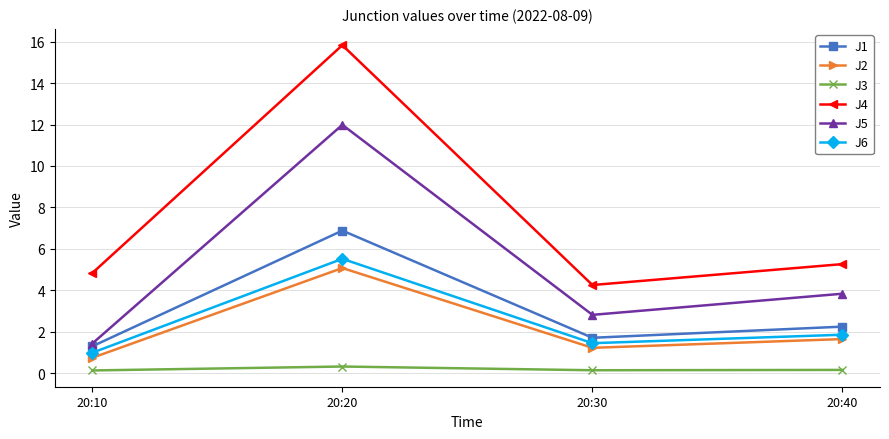

True or false: J3 and J2 cross at least once.

False